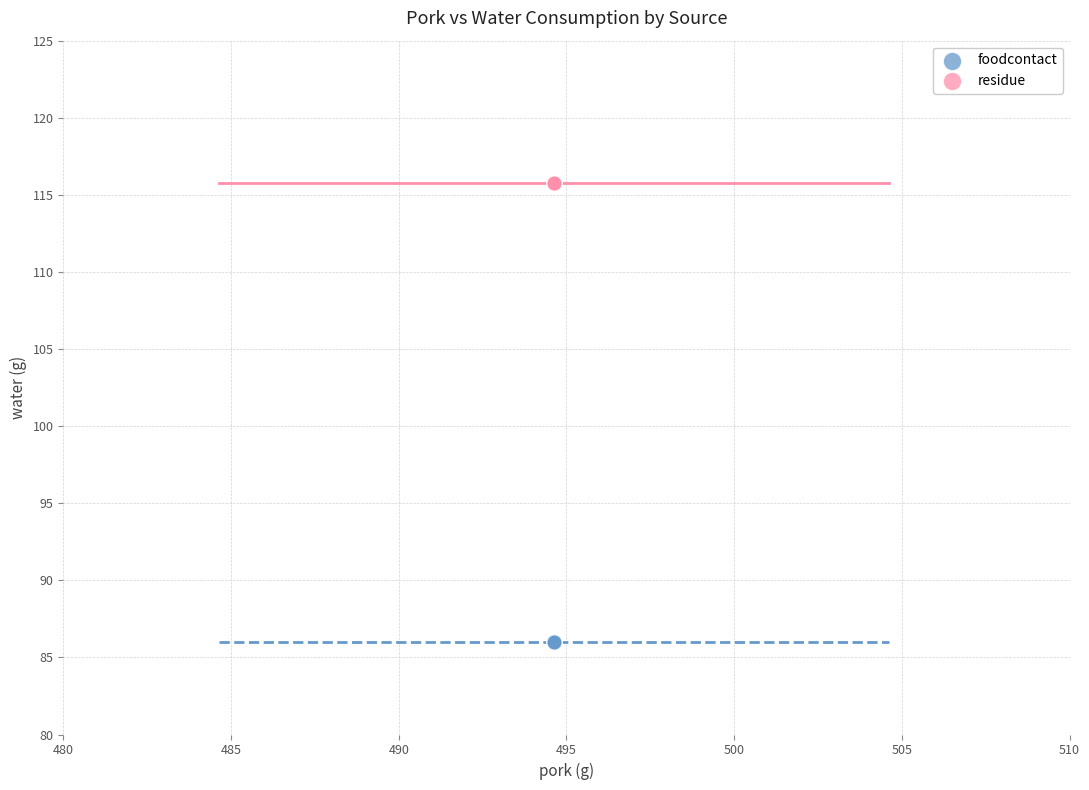

Which series contains the lowest Y value?

foodcontact